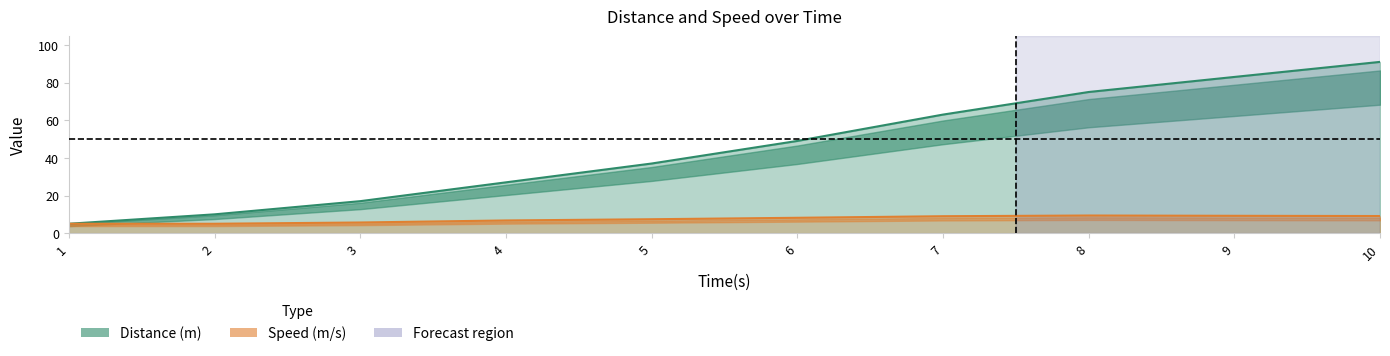

Which series has the largest range (max minus min)?

Distance (m)